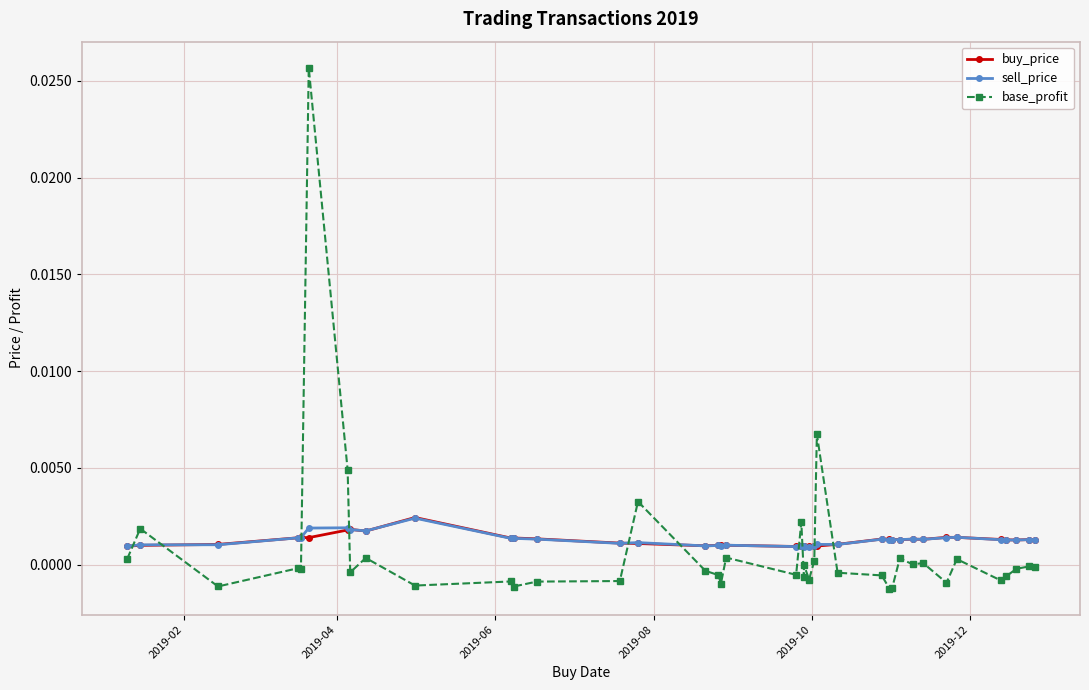

True or false: sell_price has a value of 0.0 at 38.

False